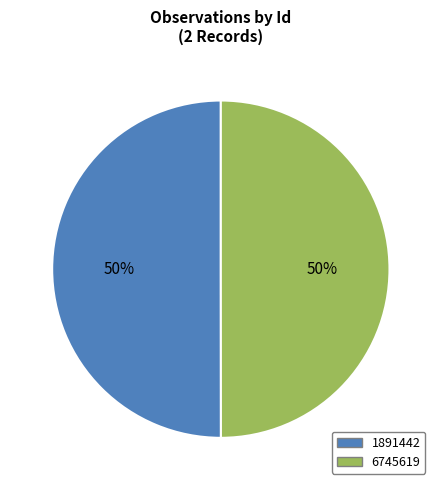

How many slices are in this pie chart?

2